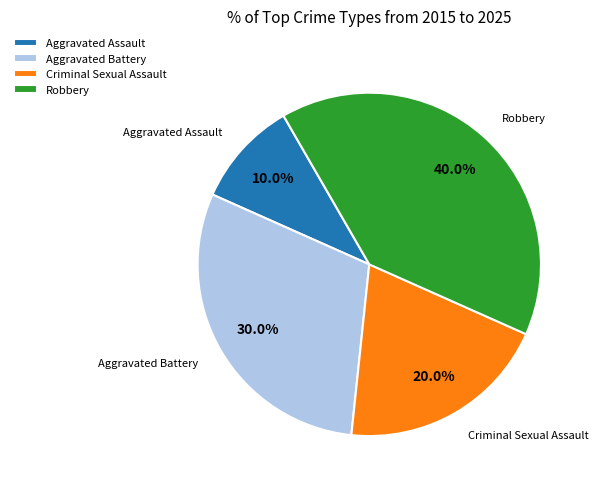

True or false: Robbery accounts for 40% of the total.

True